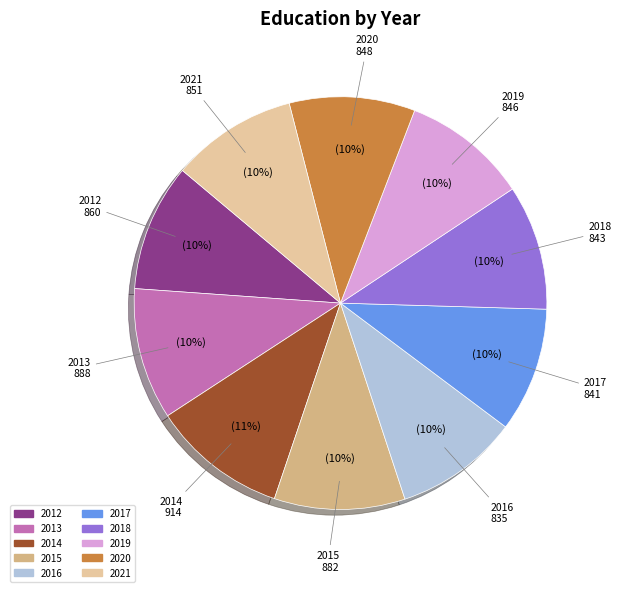

Is 2015 the majority of the pie?

No